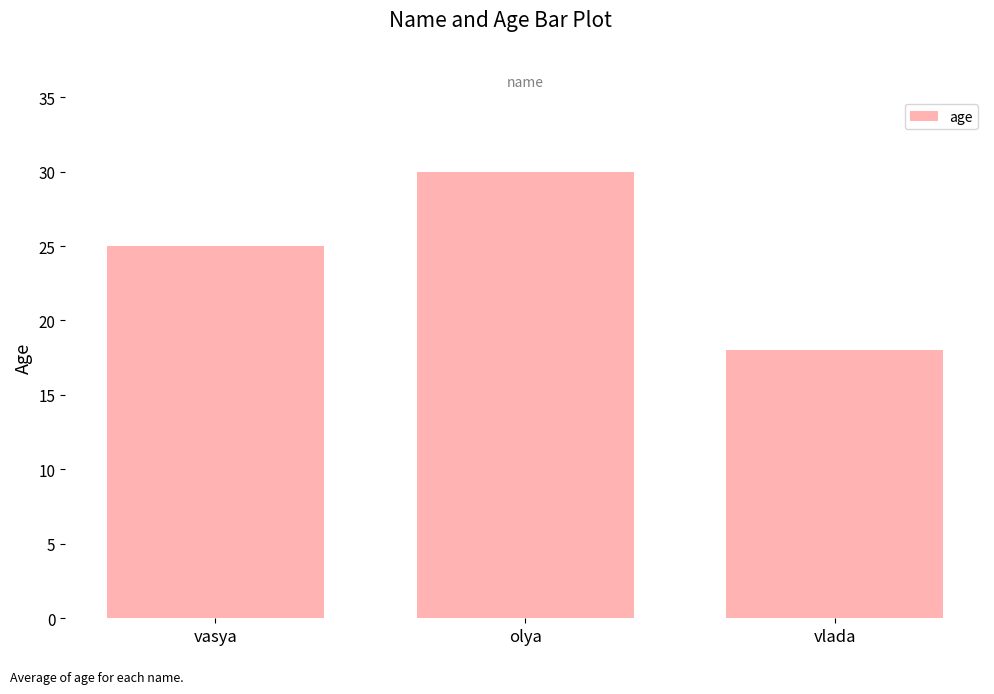

What is the sum of the values at olya and vlada?

48